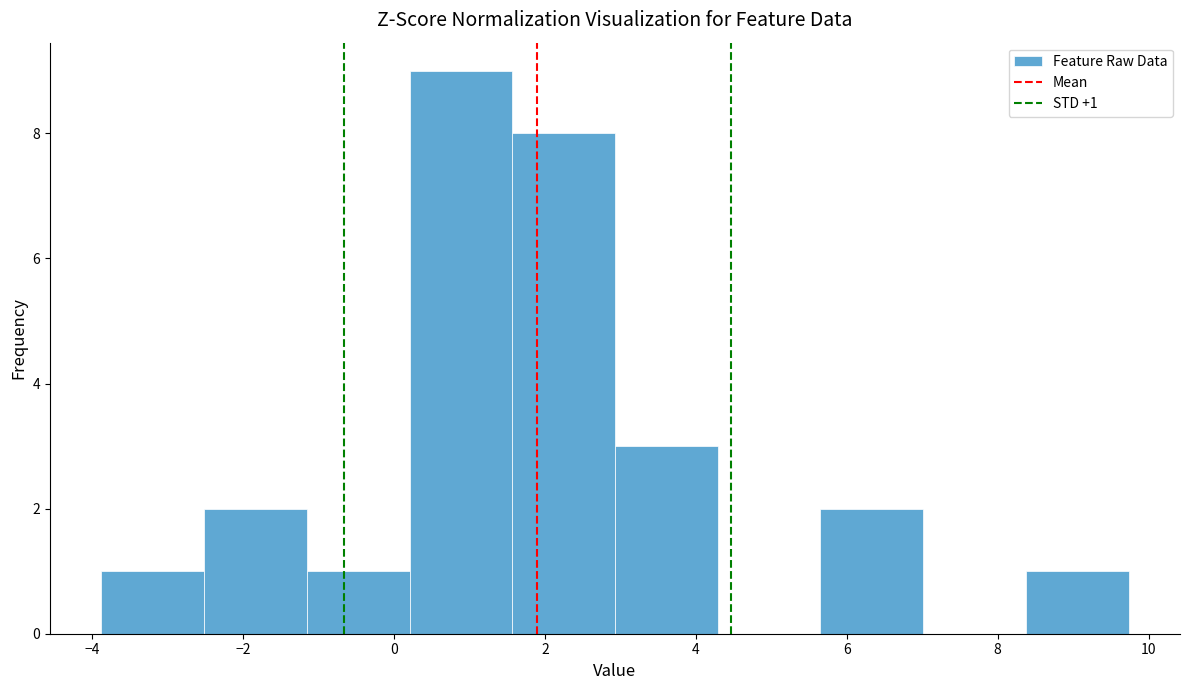

Which range on the x-axis has the tallest bar?

0.2 to 1.6